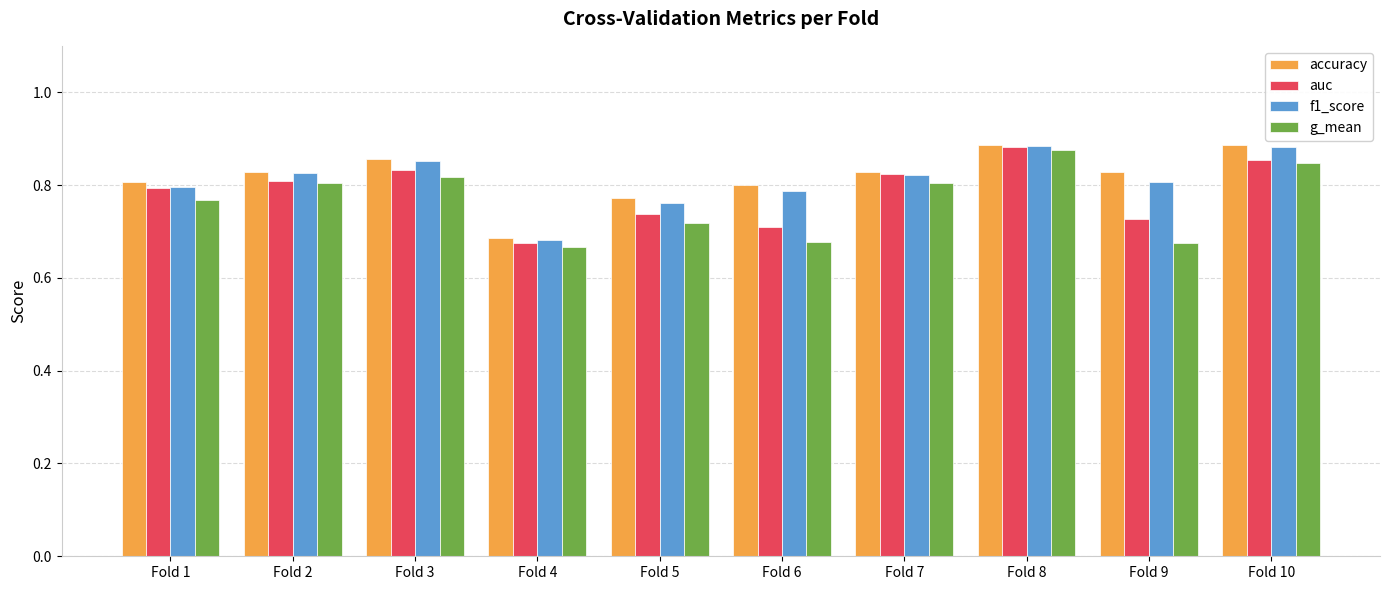

What are all the series names shown in the legend?

accuracy, auc, f1_score, g_mean